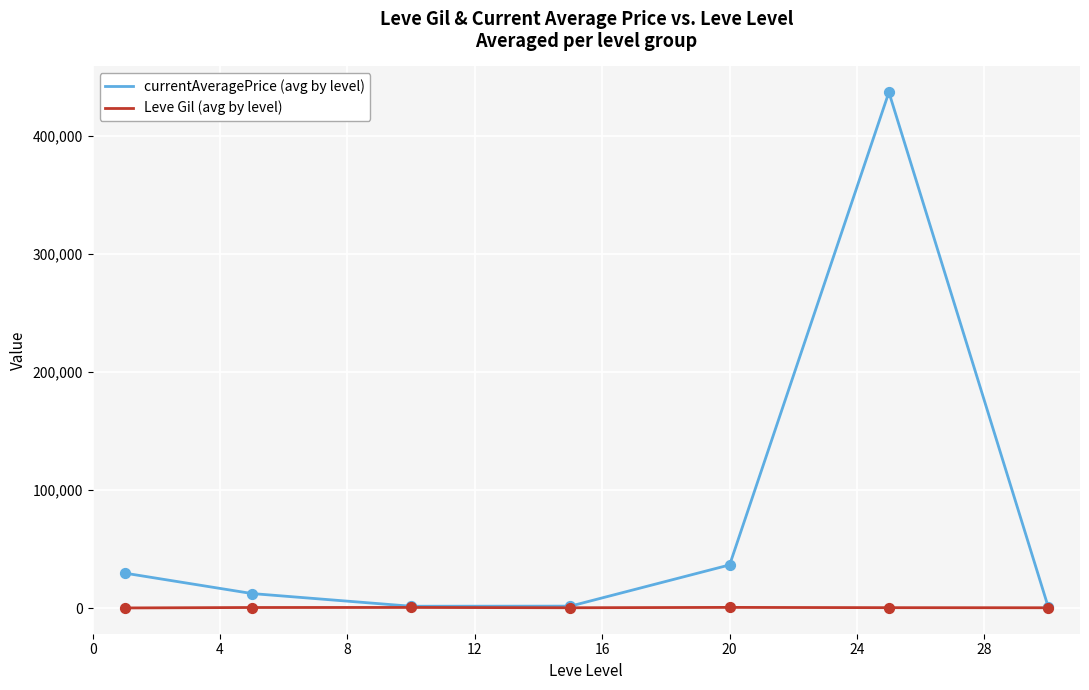

Which series has the largest total across all categories?

currentAveragePrice (avg by level)